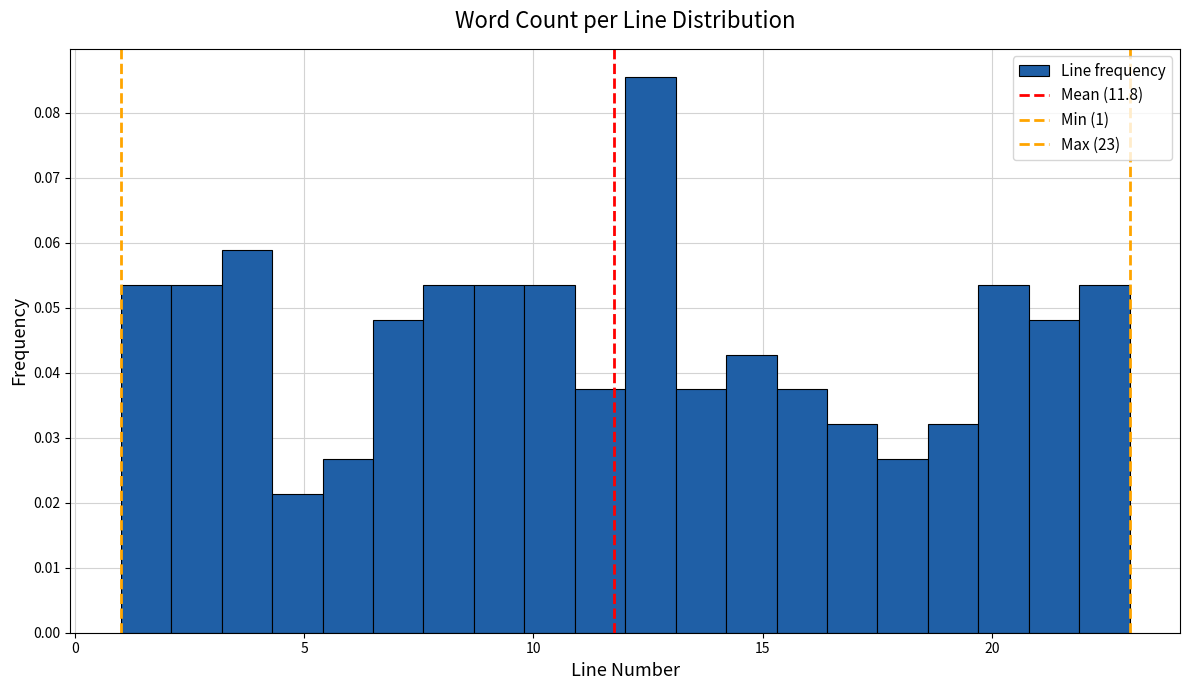

Read against the x-axis, roughly where is the centre of the tallest bar?

12.5